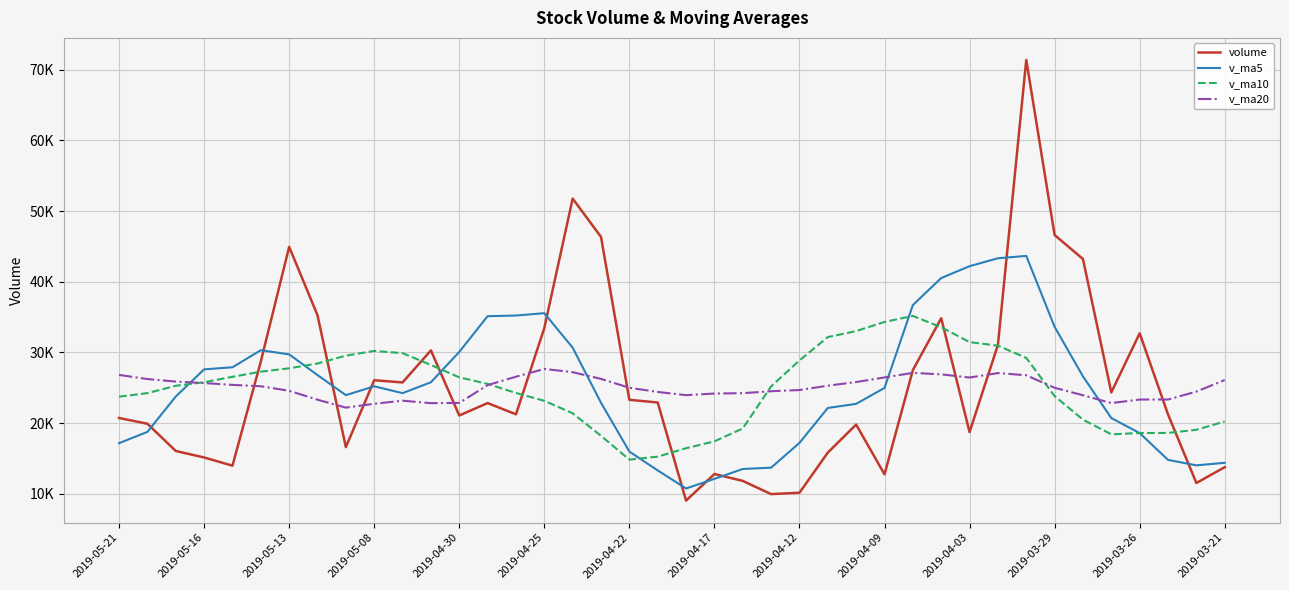

What is the sum of all v_ma5 values?

1006557.9